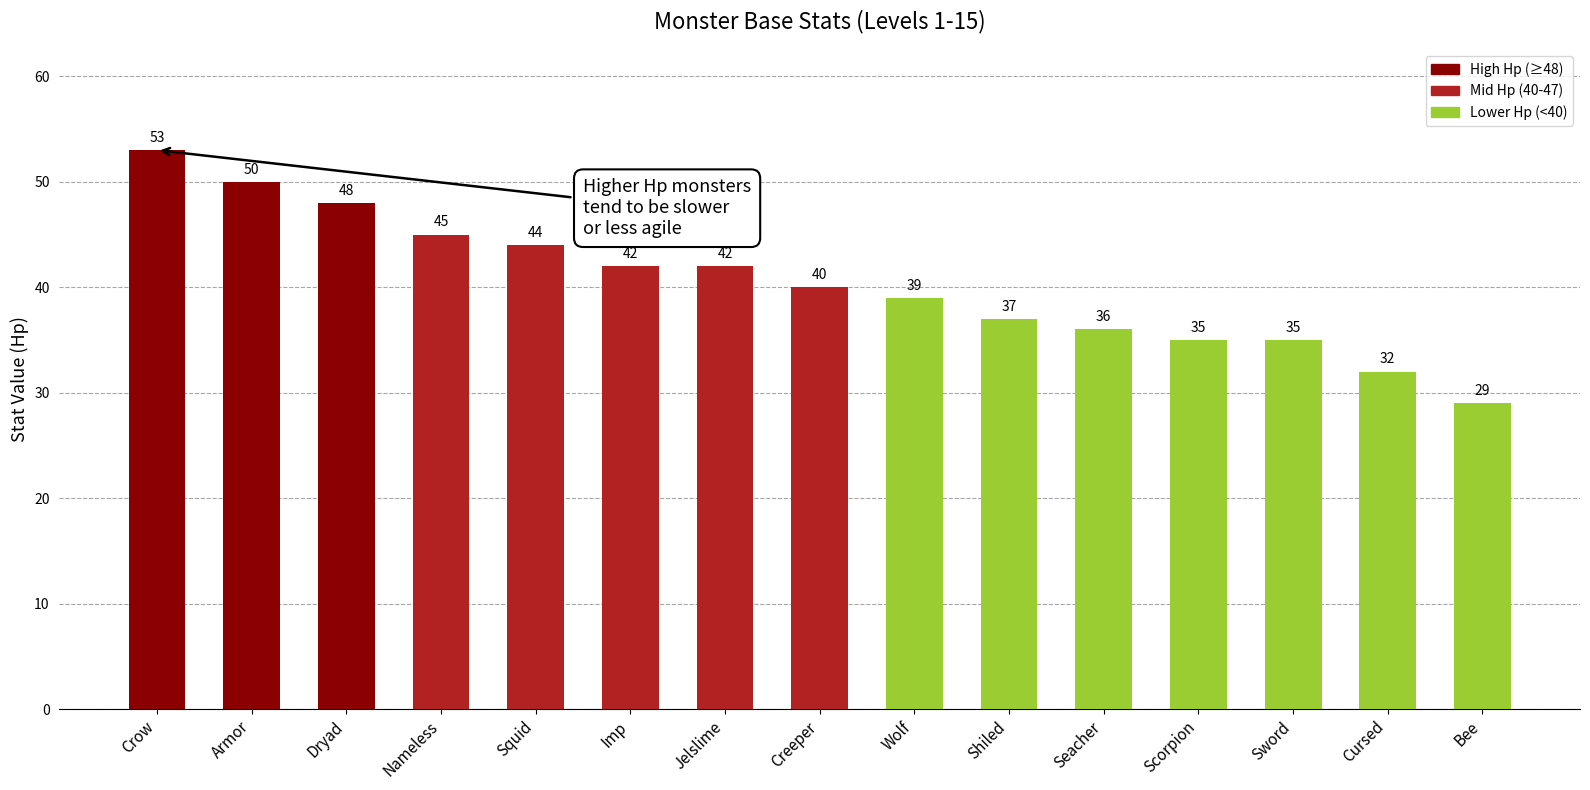

What is the greatest value displayed?

53